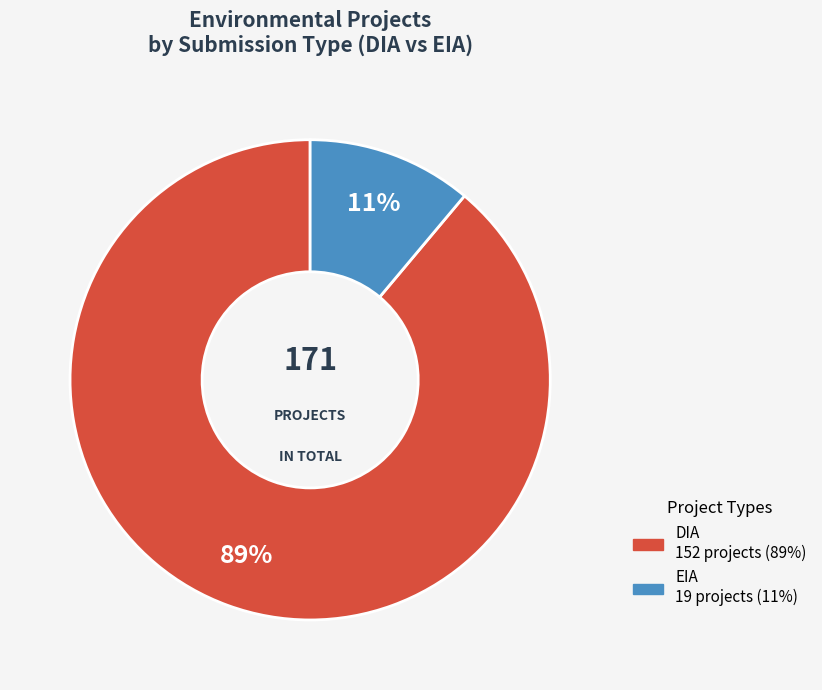

What is the largest slice in the pie chart?

DIA